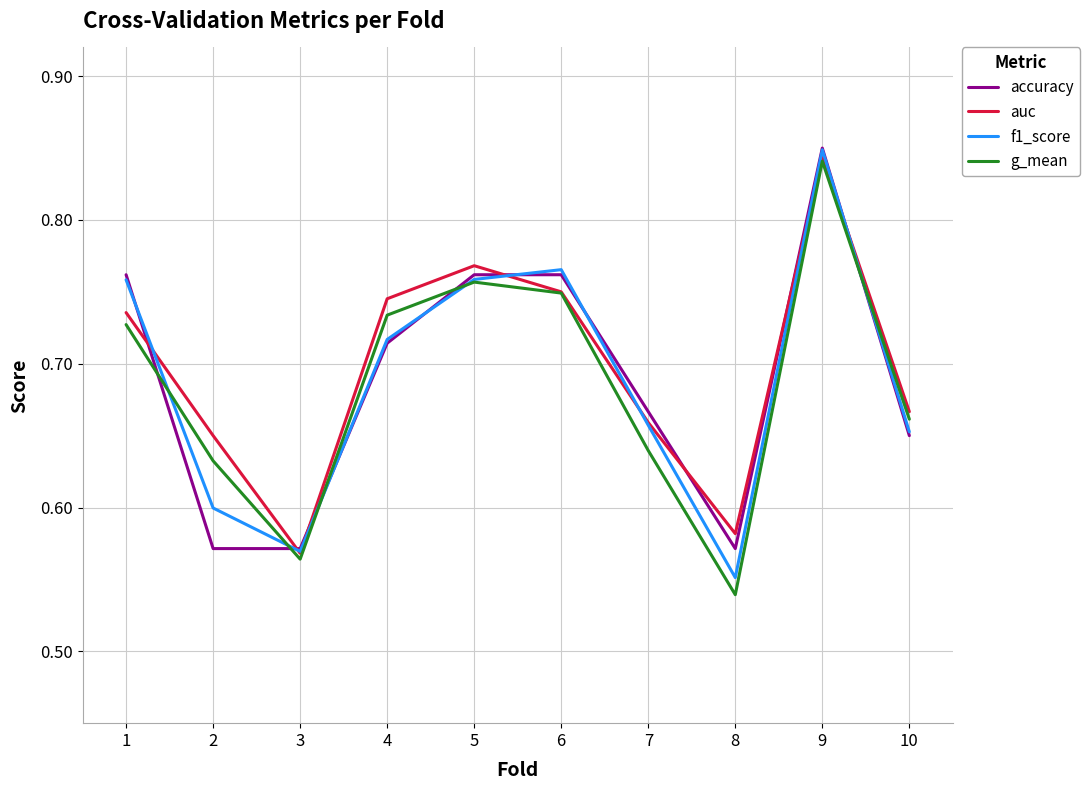

Is it true that auc equals 0.6 at 3?

True